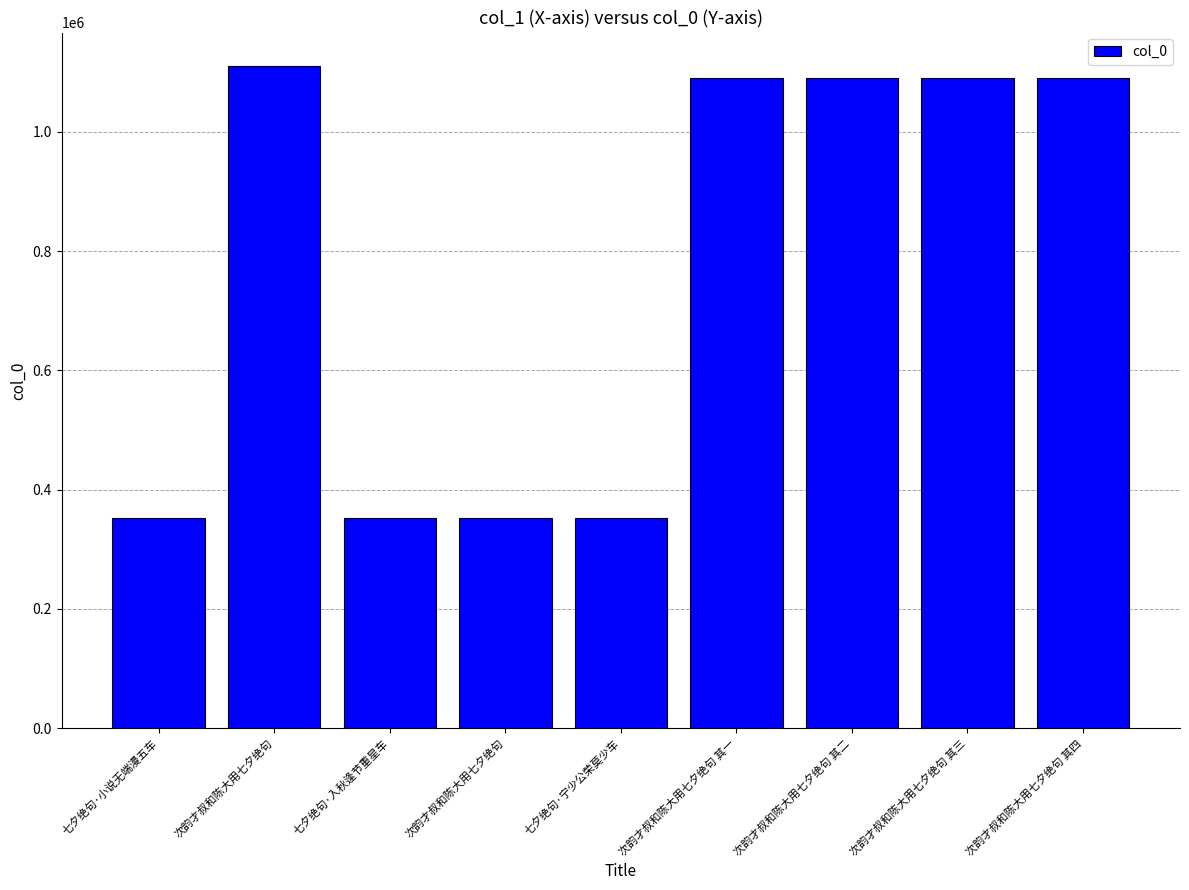

At which label does the data first exceed 1090065?

次韵才叔和陈大用七夕绝句